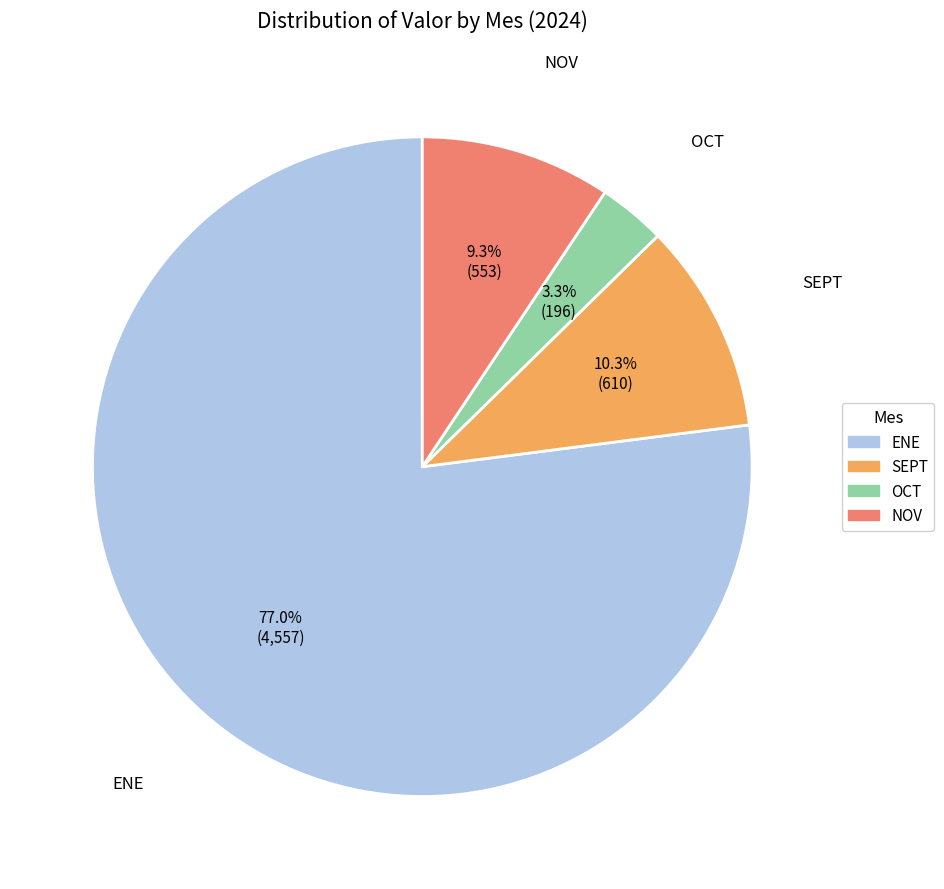

Rank the categories by value from highest to lowest.

ENE, SEPT, NOV, OCT